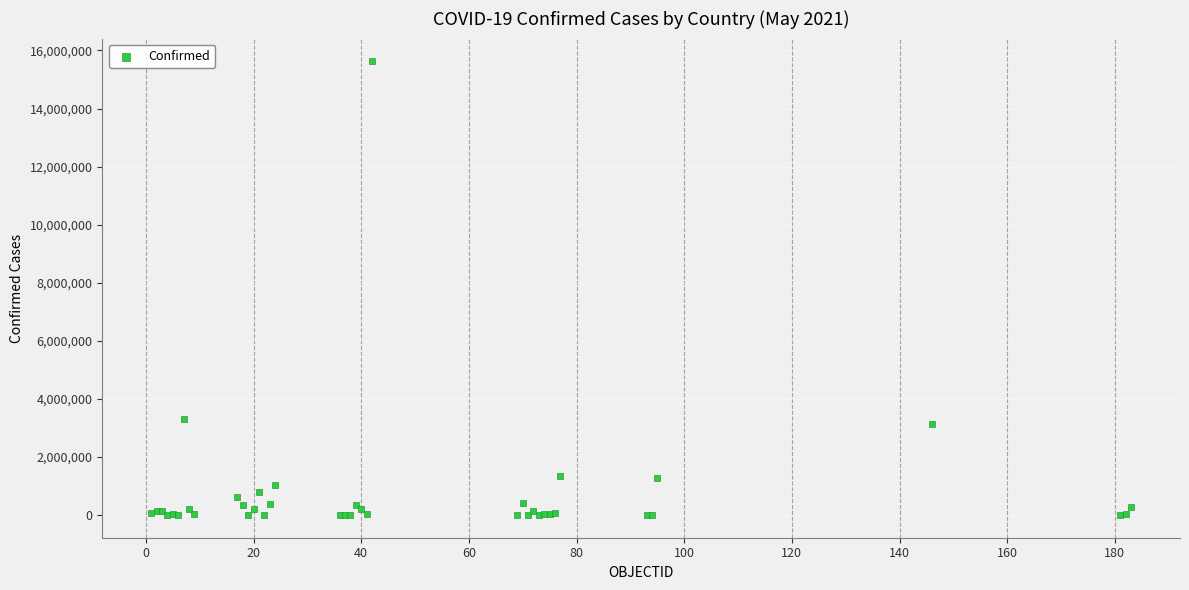

What Y value in the scatter plot is closest to 7813853?

3307285